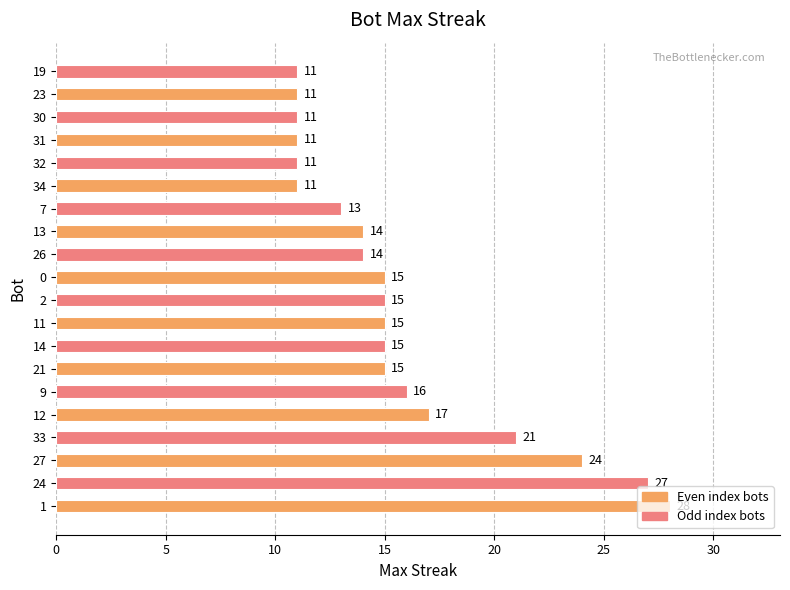

What is the approximate value at 30, to the nearest 5?

10